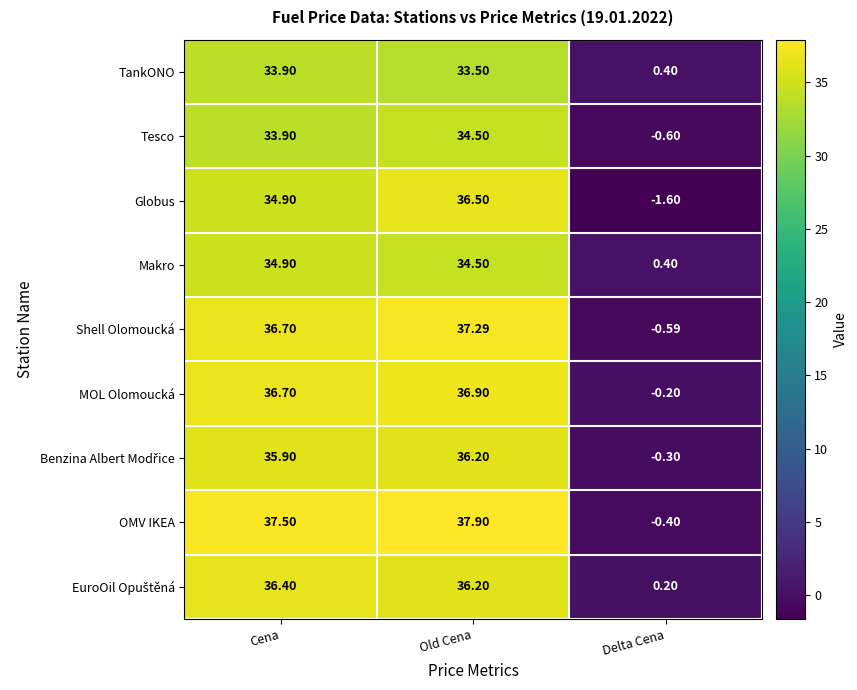

At how many categories does at least one series exceed 28?

2